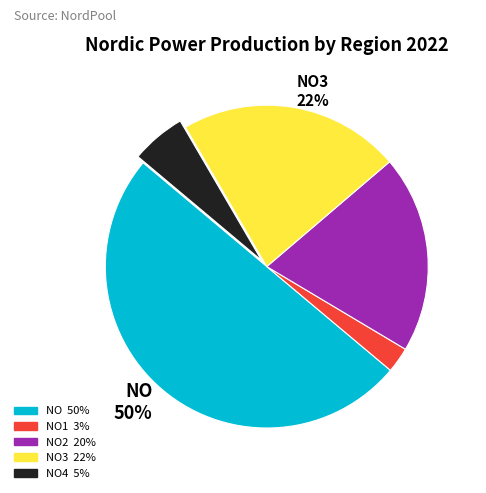

Combined, do NO1 3% and NO3 22% account for over 50%?

No